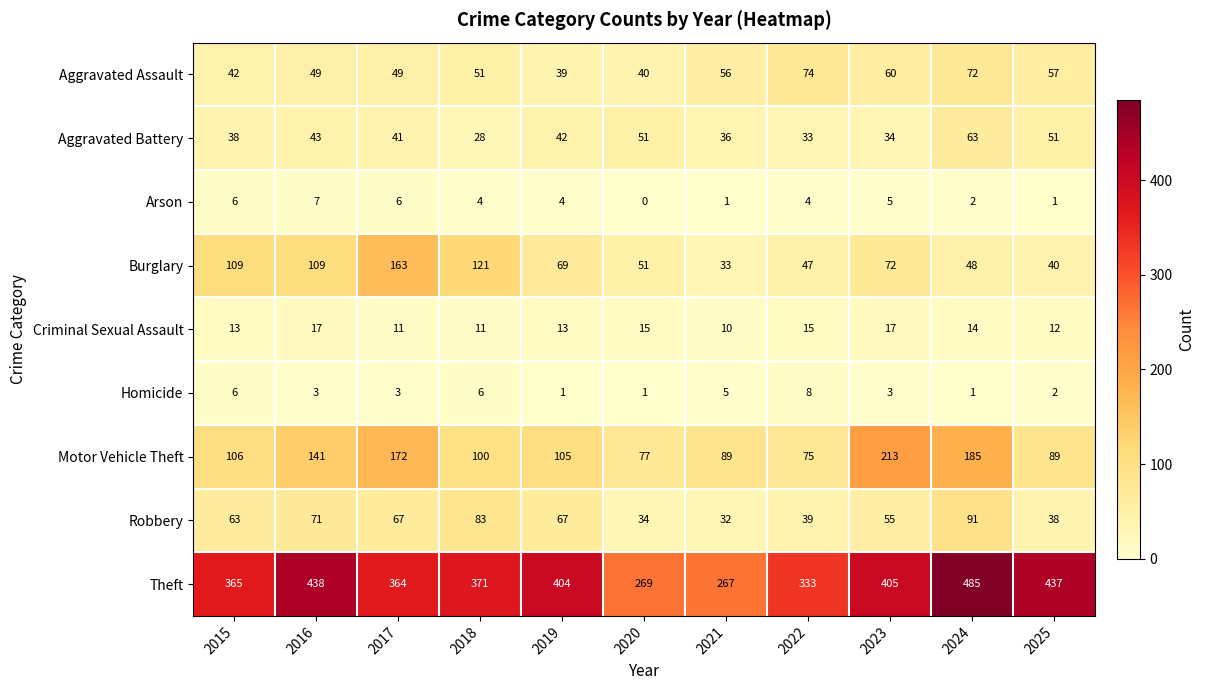

Is it true that Aggravated Assault equals 56 at 2021?

True